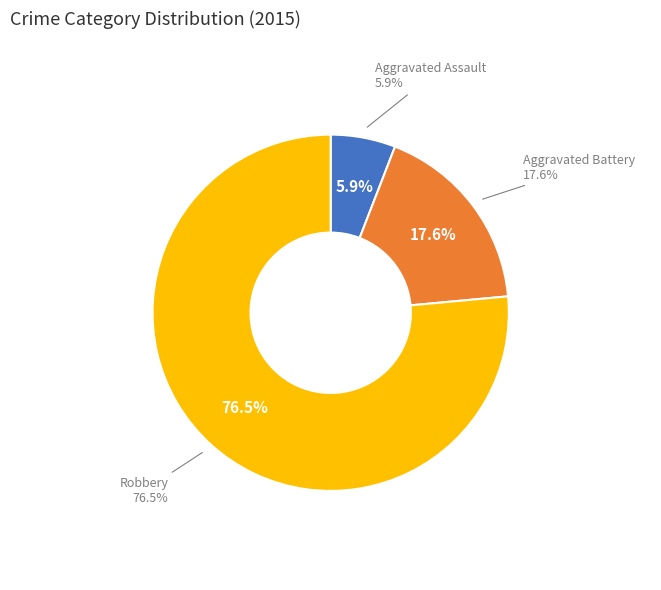

The Aggravated Battery slice represents 12% of the pie. True or false?

False